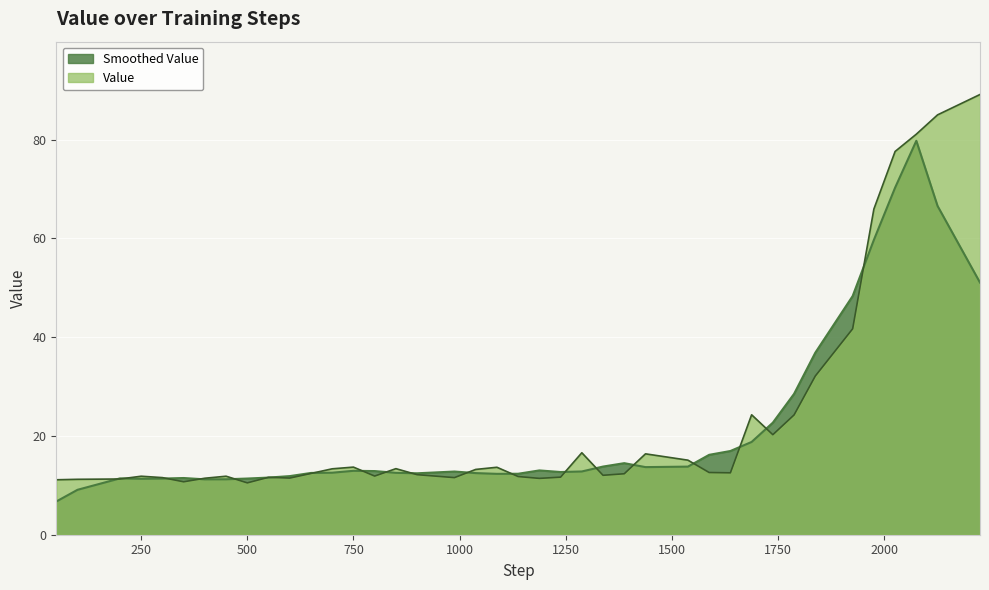

True or false: the data shows 31.3 at 2026.

False